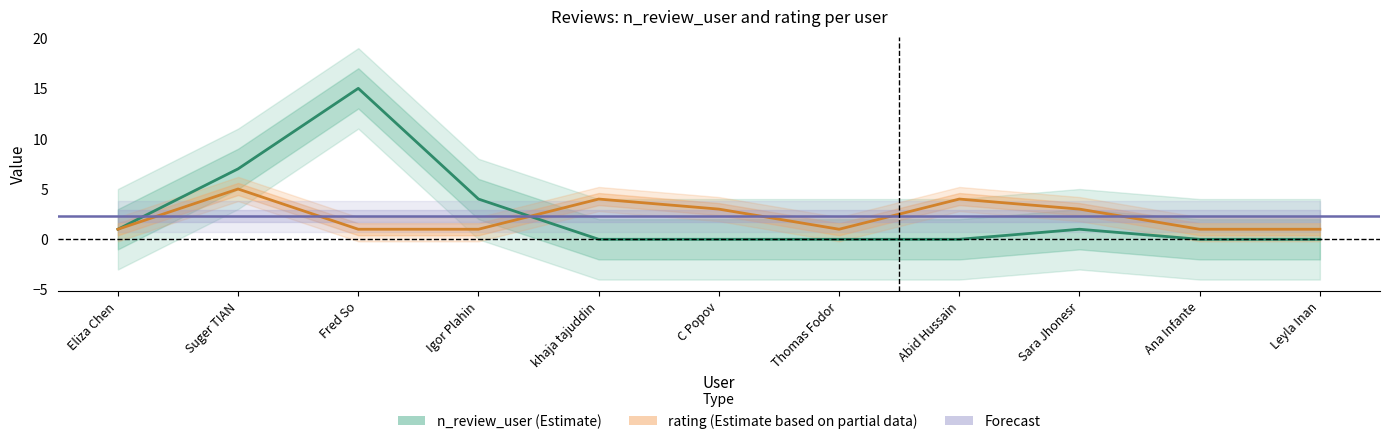

True or false: n_review_user has a value of 5 at Fred So.

False